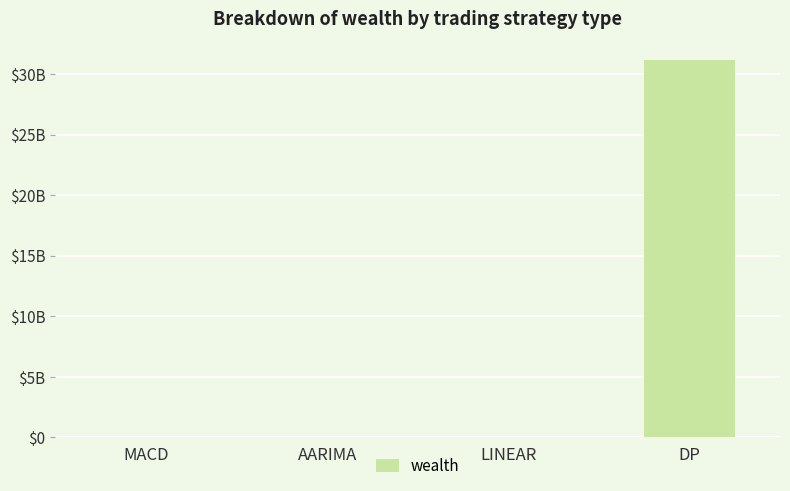

Are the bars horizontal?

No